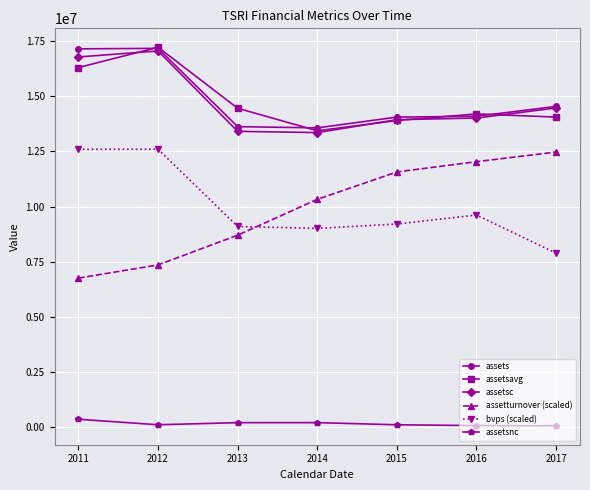

The assetturnover (scaled) series shows 7355600.0 at 2012. True or false?

True